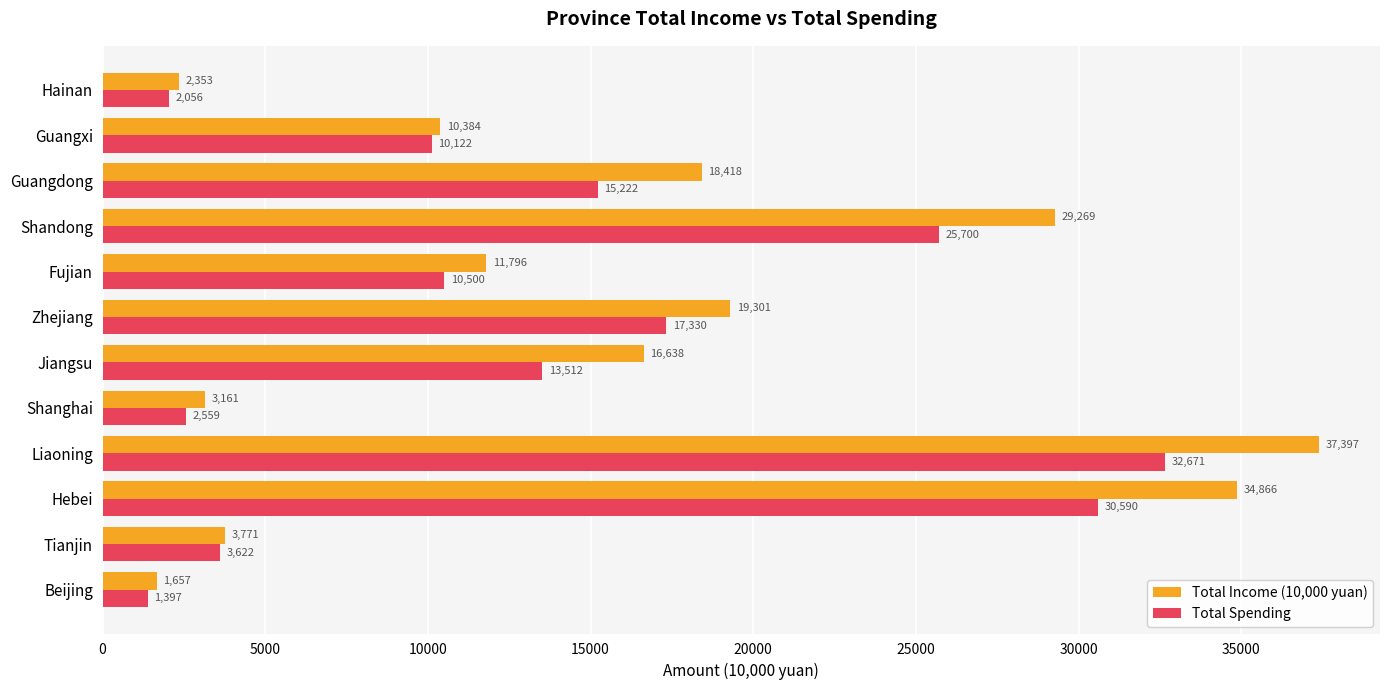

Which series has the largest total across all categories?

Total Income (10,000 yuan)